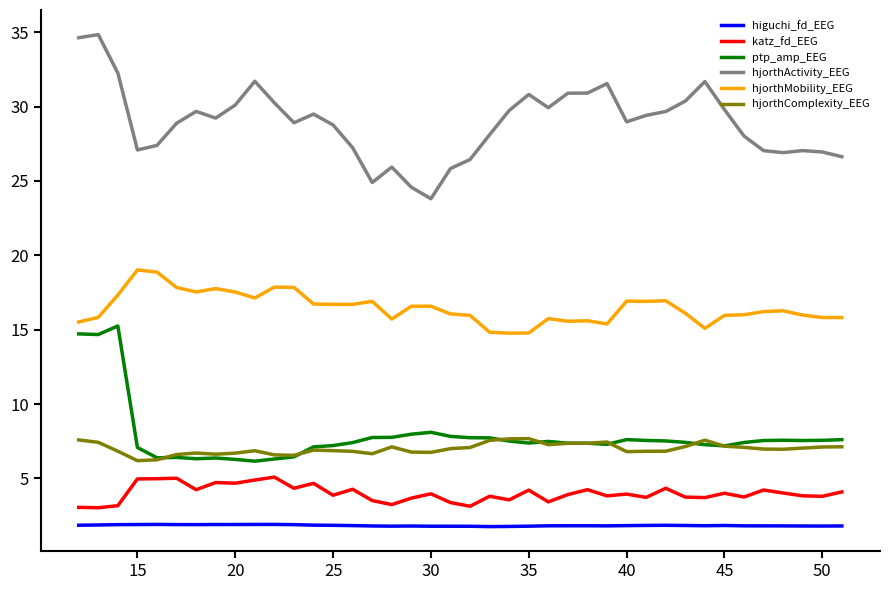

Rank the series by their maximum value, from lowest to highest.

higuchi_fd_EEG, katz_fd_EEG, hjorthComplexity_EEG, ptp_amp_EEG, hjorthMobility_EEG, hjorthActivity_EEG